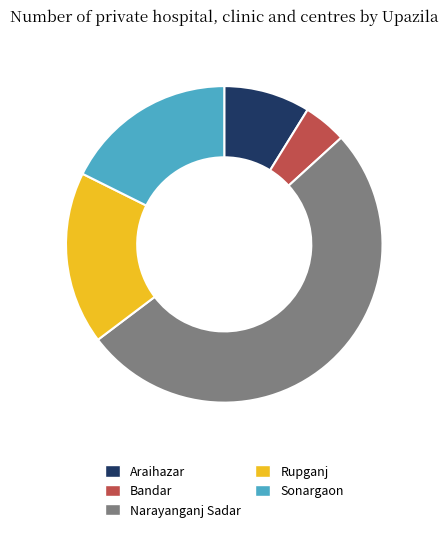

Does Bandar represent more than half of the total?

No